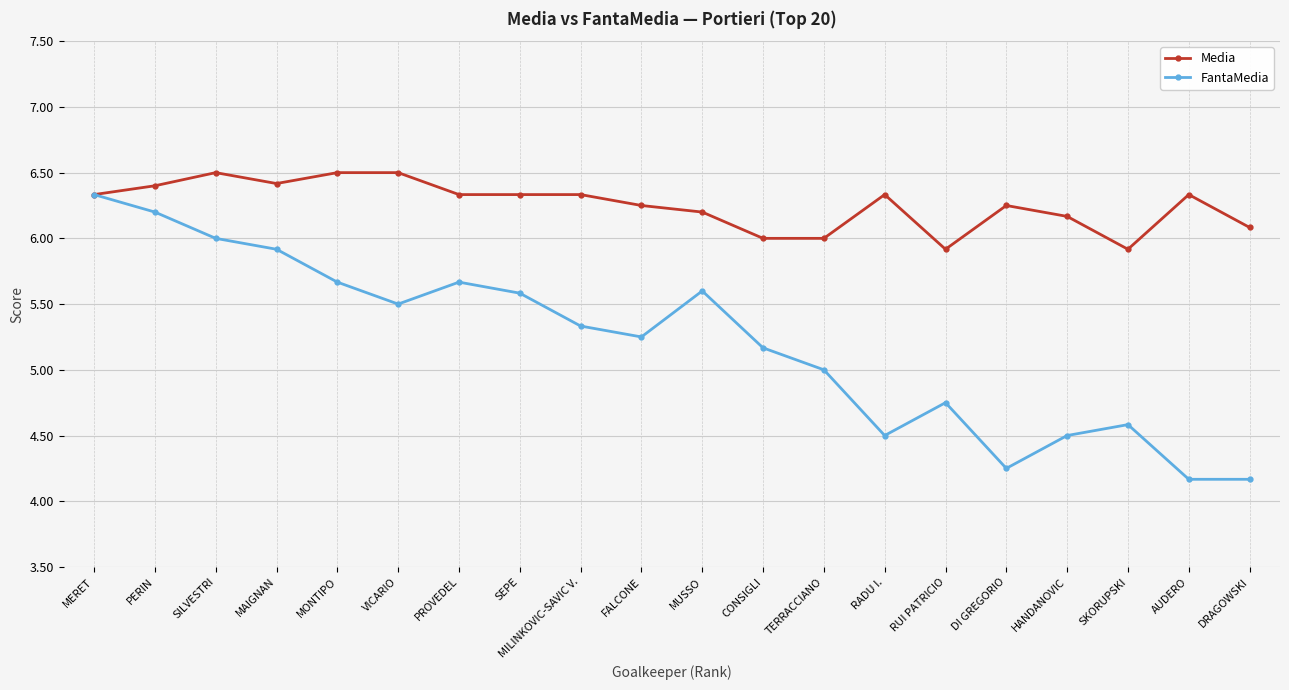

Which series has the largest total across all categories?

Media